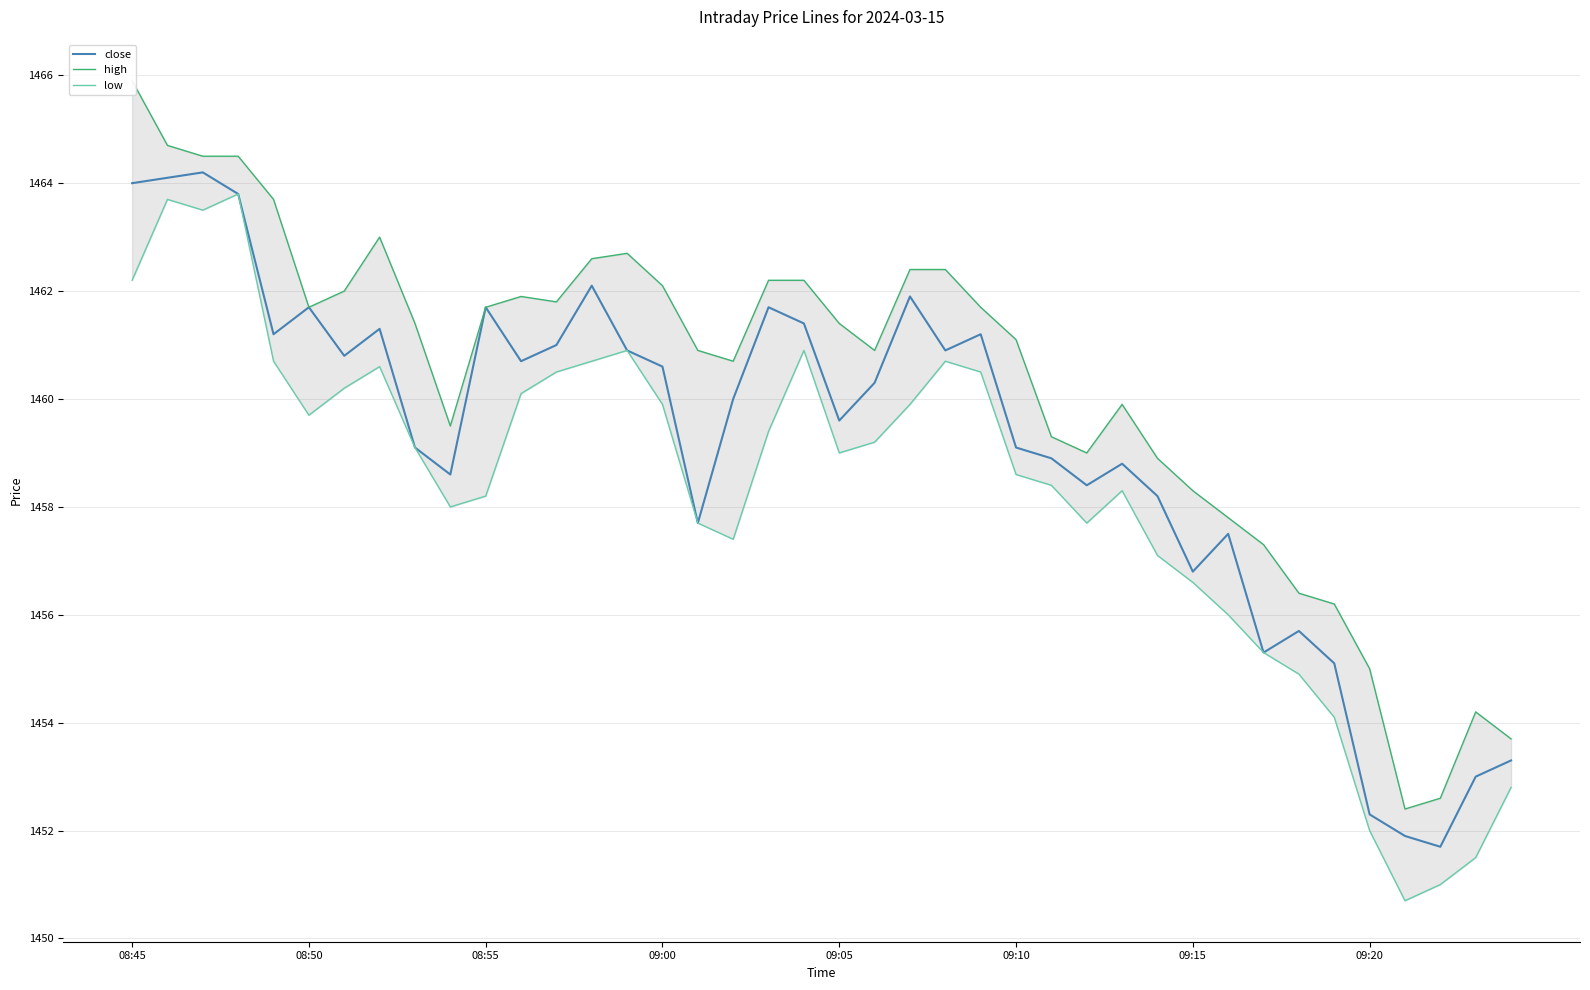

What is the highest value of the close series?

1464.2